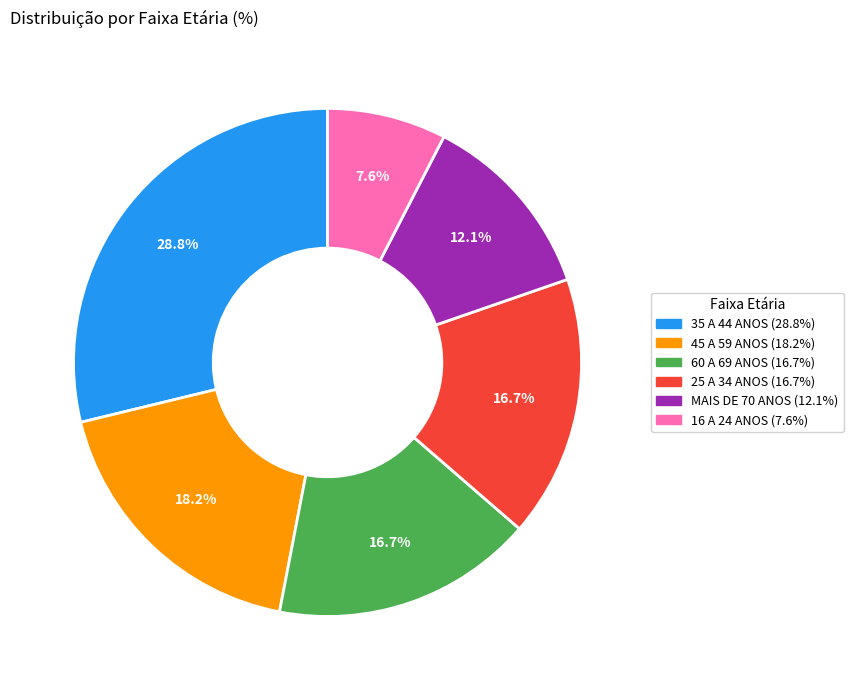

How much of the chart is everything except 45 A 59 ANOS?

81.8%